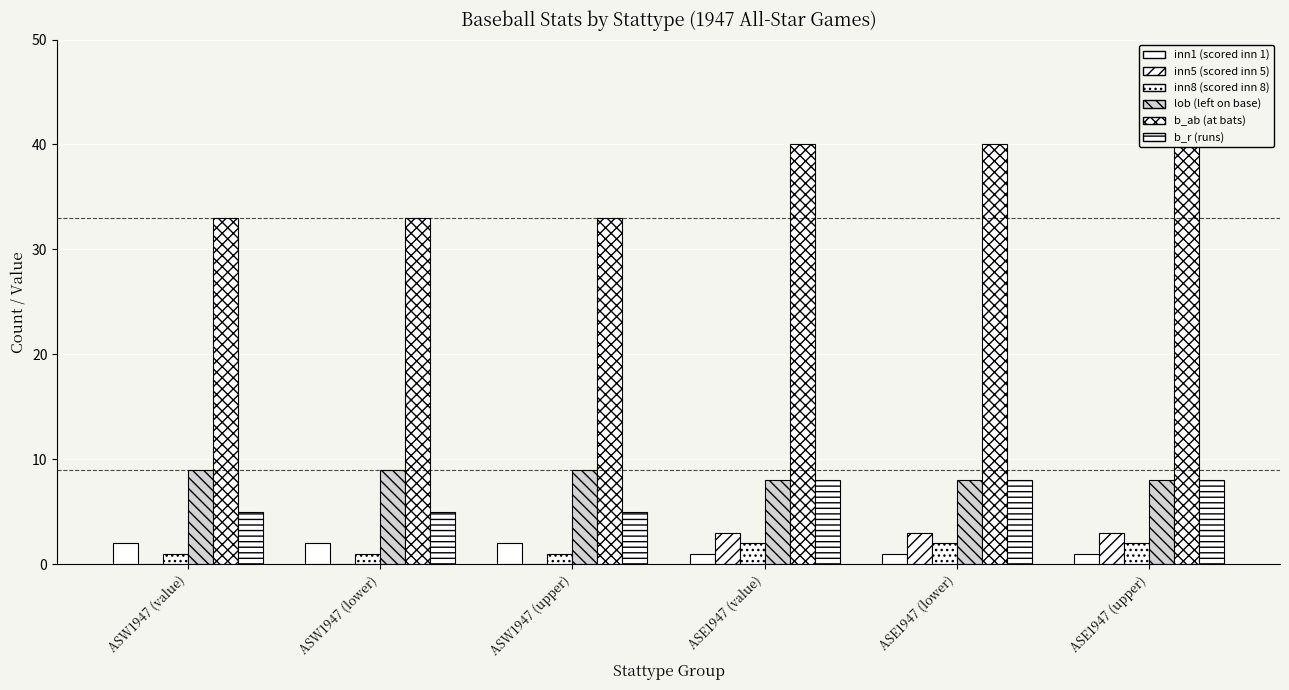

Which label corresponds to the smallest value in the chart?

ASW1947 (value)